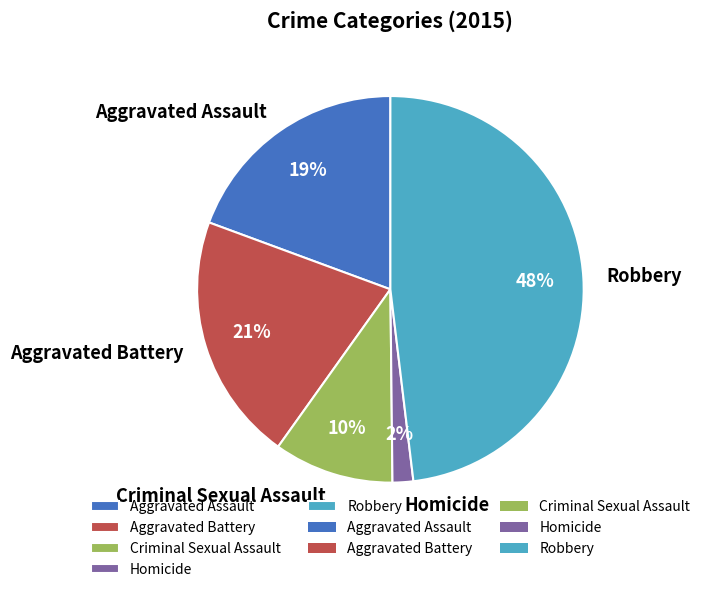

To the nearest percent, what is the difference between the largest and smallest slice percentages?

46%